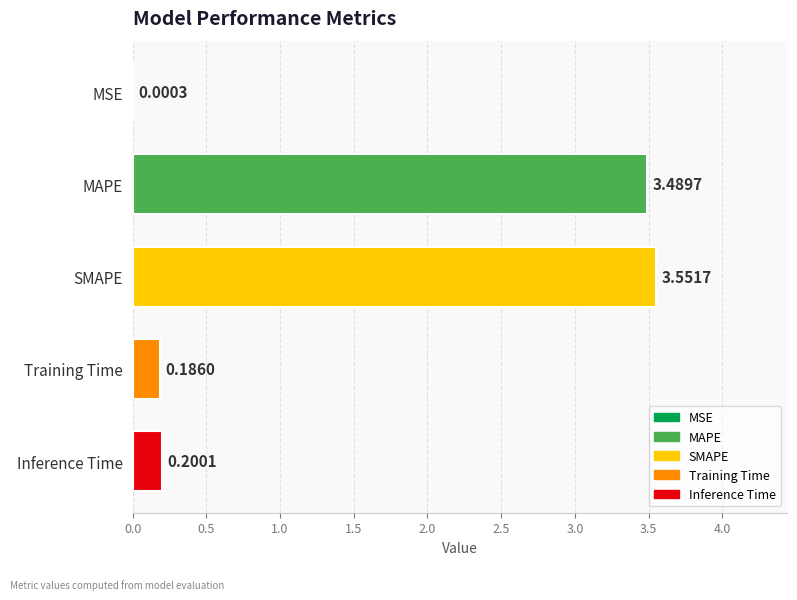

What is the sum of all values?

7.4